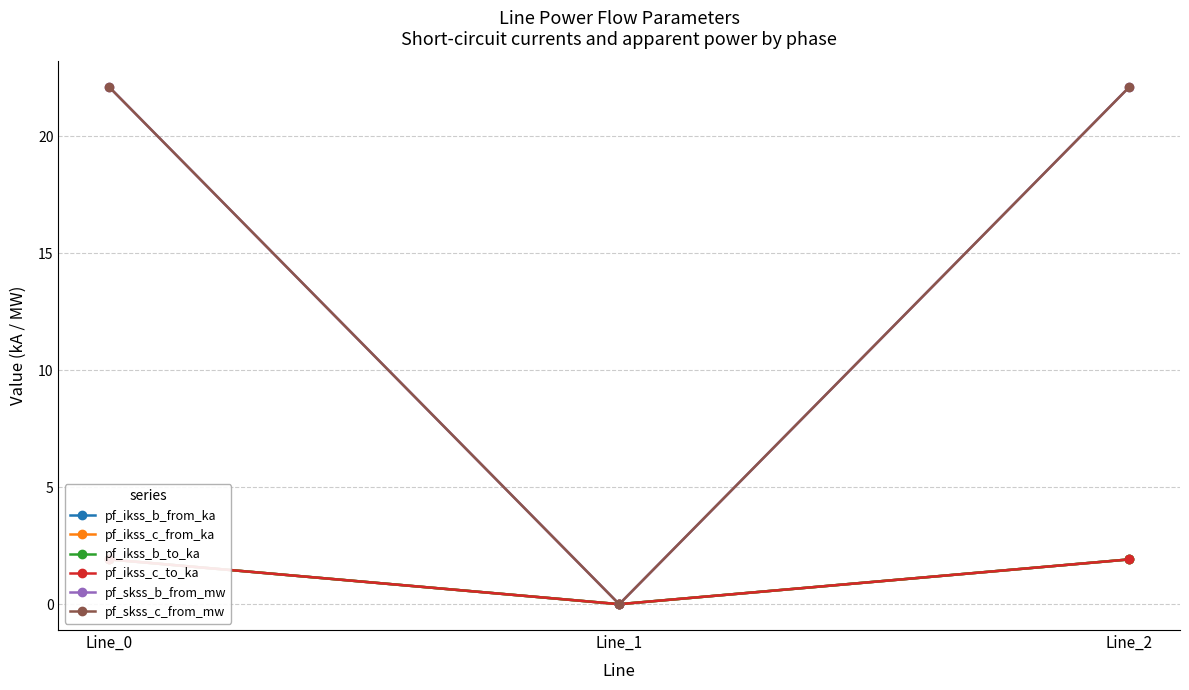

Is this an area chart (filled region under the line)?

No